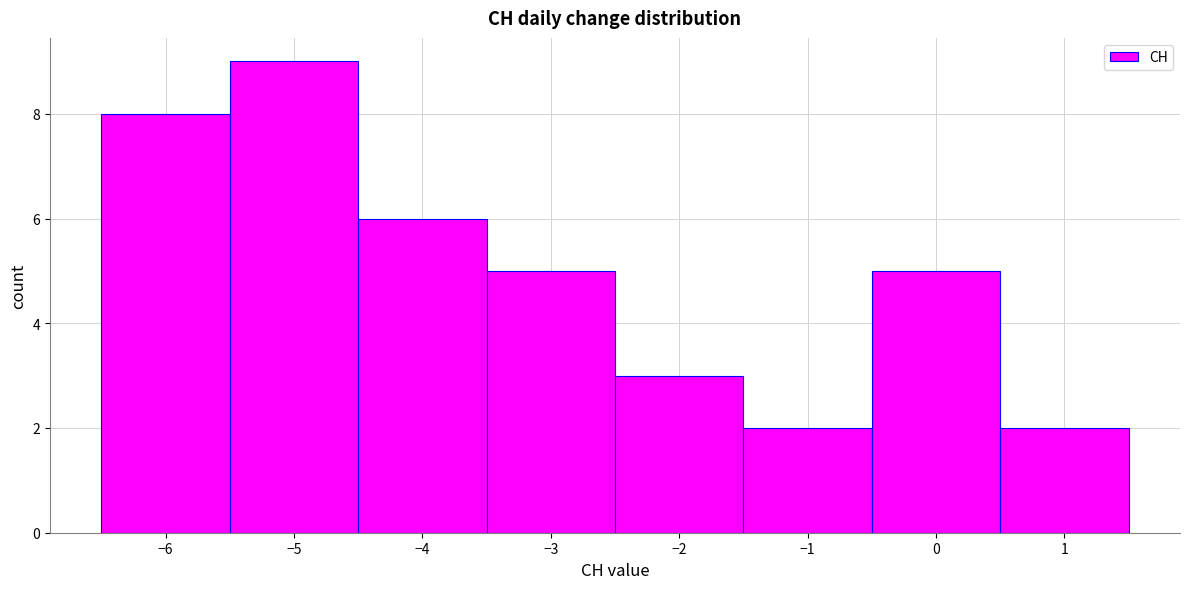

Reading left to right, list every bar in this chart as the range it spans on the x-axis followed by its height. The values are not printed on the chart, so give them approximately, as read against the axis.

-6.5 to -5.5: 8
-5.5 to -4.5: 9
-4.5 to -3.5: 6
-3.5 to -2.5: 5
-2.5 to -1.5: 3
-1.5 to -0.5: 2
-0.5 to 0.5: 5
0.5 to 1.5: 2